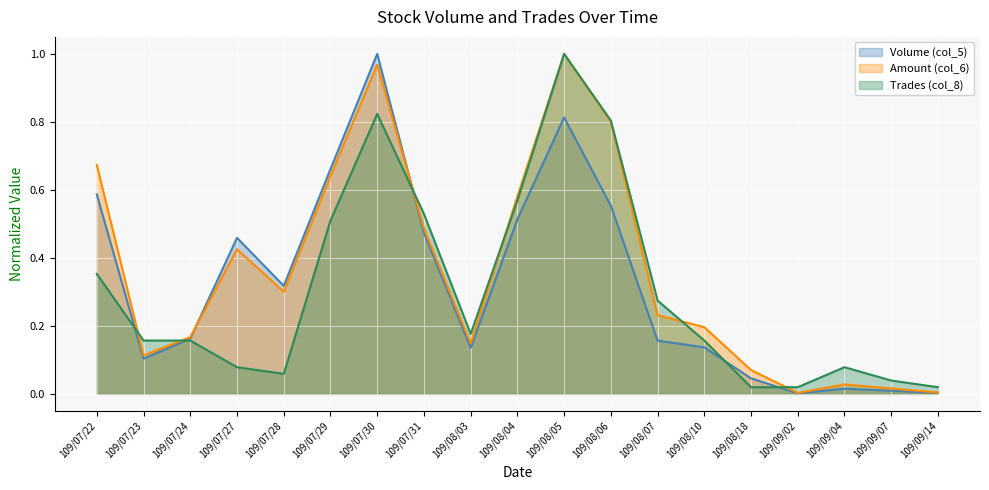

Reading left to right, list all the values displayed in this chart.

Volume (col_5): 109/07/22=0.6	109/07/23=0.1	109/07/24=0.2	109/07/27=0.5	109/07/28=0.3	109/07/29=0.7	109/07/30=1.0	109/07/31=0.5	109/08/03=0.1	109/08/04=0.5	109/08/05=0.8	109/08/06=0.6	109/08/07=0.2	109/08/10=0.1	109/08/18=0.0	109/09/02=0.0	109/09/04=0.0	109/09/07=0.0	109/09/14=0.0
Amount (col_6): 109/07/22=0.7	109/07/23=0.1	109/07/24=0.2	109/07/27=0.4	109/07/28=0.3	109/07/29=0.6	109/07/30=1.0	109/07/31=0.5	109/08/03=0.1	109/08/04=0.6	109/08/05=1.0	109/08/06=0.8	109/08/07=0.2	109/08/10=0.2	109/08/18=0.1	109/09/02=0.0	109/09/04=0.0	109/09/07=0.0	109/09/14=0.0
Trades (col_8): 109/07/22=0.4	109/07/23=0.2	109/07/24=0.2	109/07/27=0.1	109/07/28=0.1	109/07/29=0.5	109/07/30=0.8	109/07/31=0.5	109/08/03=0.2	109/08/04=0.6	109/08/05=1.0	109/08/06=0.8	109/08/07=0.3	109/08/10=0.2	109/08/18=0.0	109/09/02=0.0	109/09/04=0.1	109/09/07=0.0	109/09/14=0.0